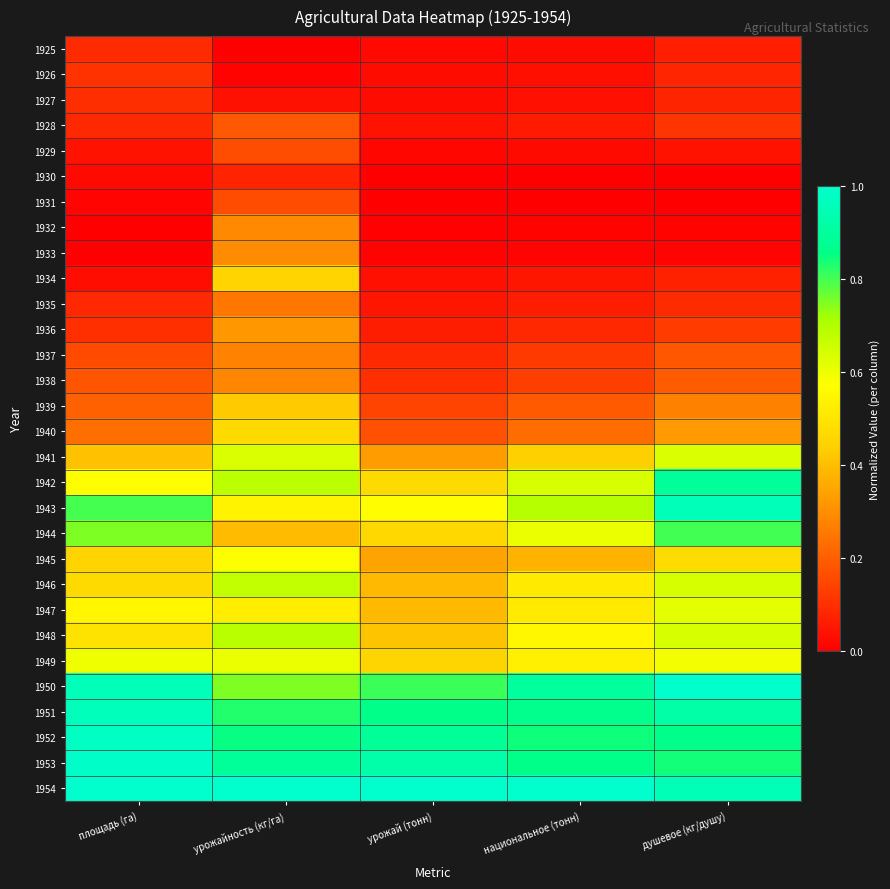

Reading left to right, transcribe all the data shown in this chart.

1925: площадь (га)=0.1	урожайность (кг/га)=0.0	урожай (тонн)=0.0	национальное (тонн)=0.0	душевое (кг/душу)=0.1
1926: площадь (га)=0.1	урожайность (кг/га)=0.0	урожай (тонн)=0.0	национальное (тонн)=0.0	душевое (кг/душу)=0.1
1927: площадь (га)=0.1	урожайность (кг/га)=0.0	урожай (тонн)=0.0	национальное (тонн)=0.0	душевое (кг/душу)=0.1
1928: площадь (га)=0.1	урожайность (кг/га)=0.2	урожай (тонн)=0.0	национальное (тонн)=0.1	душевое (кг/душу)=0.1
1929: площадь (га)=0.0	урожайность (кг/га)=0.2	урожай (тонн)=0.0	национальное (тонн)=0.0	душевое (кг/душу)=0.0
1930: площадь (га)=0.0	урожайность (кг/га)=0.1	урожай (тонн)=0.0	национальное (тонн)=0.0	душевое (кг/душу)=0.0
1931: площадь (га)=0.0	урожайность (кг/га)=0.2	урожай (тонн)=0.0	национальное (тонн)=0.0	душевое (кг/душу)=0.0
1932: площадь (га)=0.0	урожайность (кг/га)=0.3	урожай (тонн)=0.0	национальное (тонн)=0.0	душевое (кг/душу)=0.0
1933: площадь (га)=0.0	урожайность (кг/га)=0.3	урожай (тонн)=0.0	национальное (тонн)=0.0	душевое (кг/душу)=0.0
1934: площадь (га)=0.0	урожайность (кг/га)=0.5	урожай (тонн)=0.0	национальное (тонн)=0.0	душевое (кг/душу)=0.1
1935: площадь (га)=0.1	урожайность (кг/га)=0.3	урожай (тонн)=0.0	национальное (тонн)=0.1	душевое (кг/душу)=0.1
1936: площадь (га)=0.1	урожайность (кг/га)=0.3	урожай (тонн)=0.1	национальное (тонн)=0.1	душевое (кг/душу)=0.1
1937: площадь (га)=0.2	урожайность (кг/га)=0.3	урожай (тонн)=0.1	национальное (тонн)=0.1	душевое (кг/душу)=0.2
1938: площадь (га)=0.2	урожайность (кг/га)=0.3	урожай (тонн)=0.1	национальное (тонн)=0.1	душевое (кг/душу)=0.2
1939: площадь (га)=0.2	урожайность (кг/га)=0.4	урожай (тонн)=0.1	национальное (тонн)=0.2	душевое (кг/душу)=0.3
1940: площадь (га)=0.2	урожайность (кг/га)=0.5	урожай (тонн)=0.2	национальное (тонн)=0.2	душевое (кг/душу)=0.3
1941: площадь (га)=0.4	урожайность (кг/га)=0.6	урожай (тонн)=0.3	национальное (тонн)=0.4	душевое (кг/душу)=0.6
1942: площадь (га)=0.6	урожайность (кг/га)=0.7	урожай (тонн)=0.5	национальное (тонн)=0.6	душевое (кг/душу)=0.9
1943: площадь (га)=0.8	урожайность (кг/га)=0.5	урожай (тонн)=0.6	национальное (тонн)=0.7	душевое (кг/душу)=1.0
1944: площадь (га)=0.8	урожайность (кг/га)=0.4	урожай (тонн)=0.5	национальное (тонн)=0.6	душевое (кг/душу)=0.8
1945: площадь (га)=0.5	урожайность (кг/га)=0.6	урожай (тонн)=0.3	национальное (тонн)=0.4	душевое (кг/душу)=0.5
1946: площадь (га)=0.5	урожайность (кг/га)=0.7	урожай (тонн)=0.4	национальное (тонн)=0.5	душевое (кг/душу)=0.6
1947: площадь (га)=0.5	урожайность (кг/га)=0.5	урожай (тонн)=0.4	национальное (тонн)=0.5	душевое (кг/душу)=0.6
1948: площадь (га)=0.5	урожайность (кг/га)=0.7	урожай (тонн)=0.4	национальное (тонн)=0.5	душевое (кг/душу)=0.6
1949: площадь (га)=0.6	урожайность (кг/га)=0.6	урожай (тонн)=0.5	национальное (тонн)=0.5	душевое (кг/душу)=0.6
1950: площадь (га)=1.0	урожайность (кг/га)=0.8	урожай (тонн)=0.8	национальное (тонн)=0.9	душевое (кг/душу)=1.0
1951: площадь (га)=1.0	урожайность (кг/га)=0.8	урожай (тонн)=0.9	национальное (тонн)=0.9	душевое (кг/душу)=0.9
1952: площадь (га)=1.0	урожайность (кг/га)=0.9	урожай (тонн)=0.9	национальное (тонн)=0.8	душевое (кг/душу)=0.9
1953: площадь (га)=1.0	урожайность (кг/га)=0.9	урожай (тонн)=0.9	национальное (тонн)=0.9	душевое (кг/душу)=0.8
1954: площадь (га)=1.0	урожайность (кг/га)=1.0	урожай (тонн)=1.0	национальное (тонн)=1.0	душевое (кг/душу)=1.0